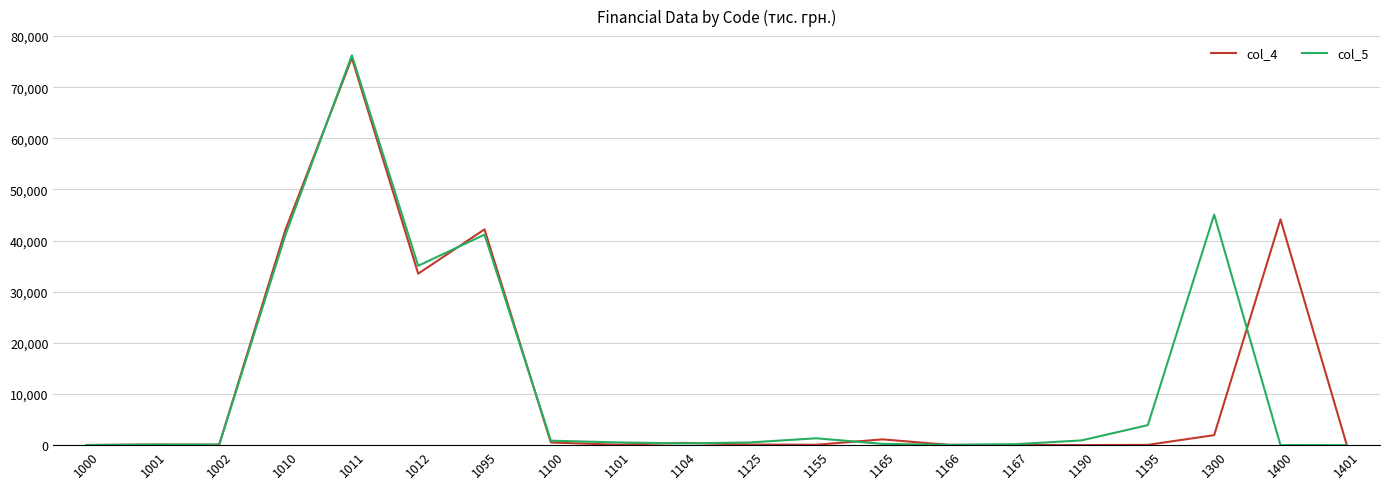

Which series has the largest range (max minus min)?

col_5